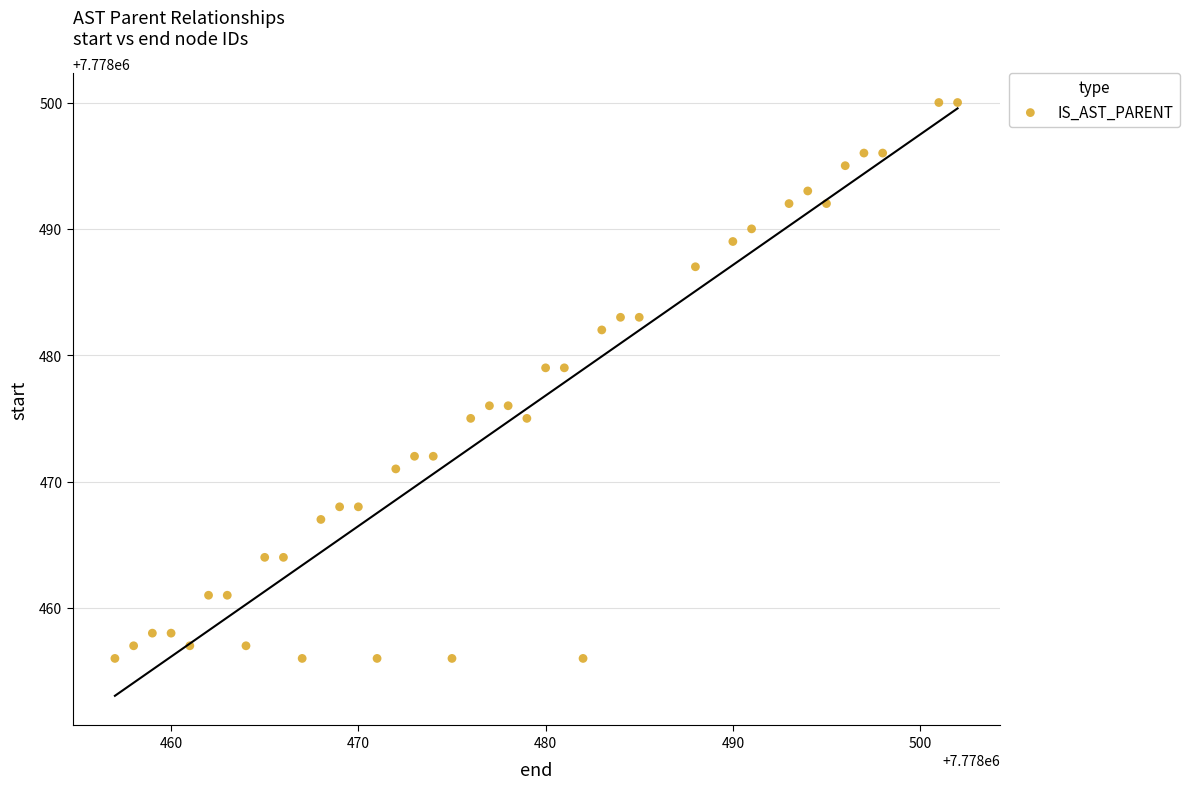

What is the range of Y values (max minus min)?

44